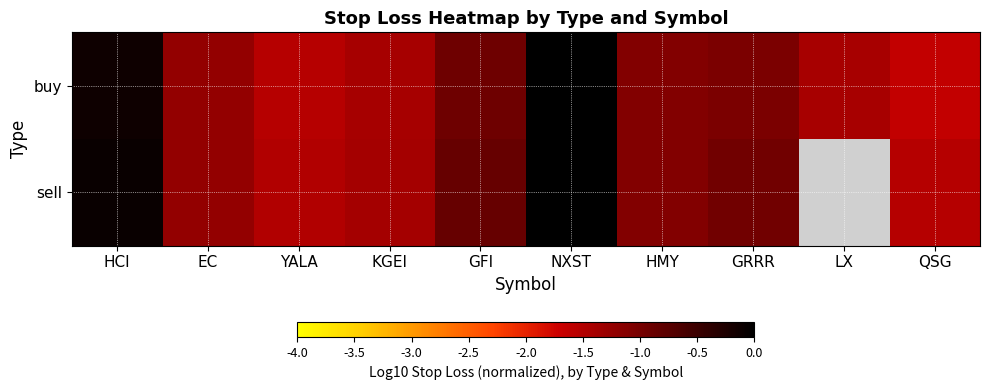

Which series has the largest range (max minus min)?

buy